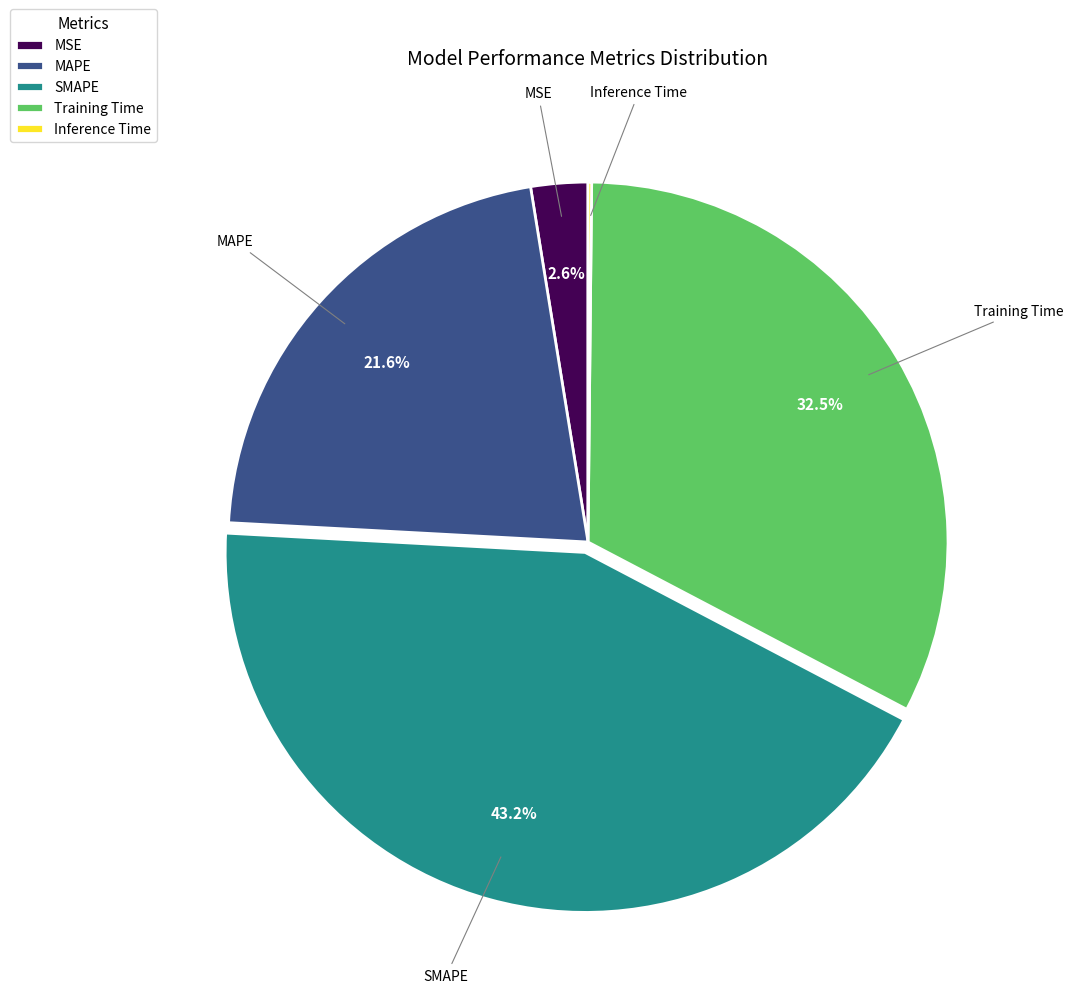

To the nearest percent, what is the difference between the Training Time and MAPE slice percentages?

11%